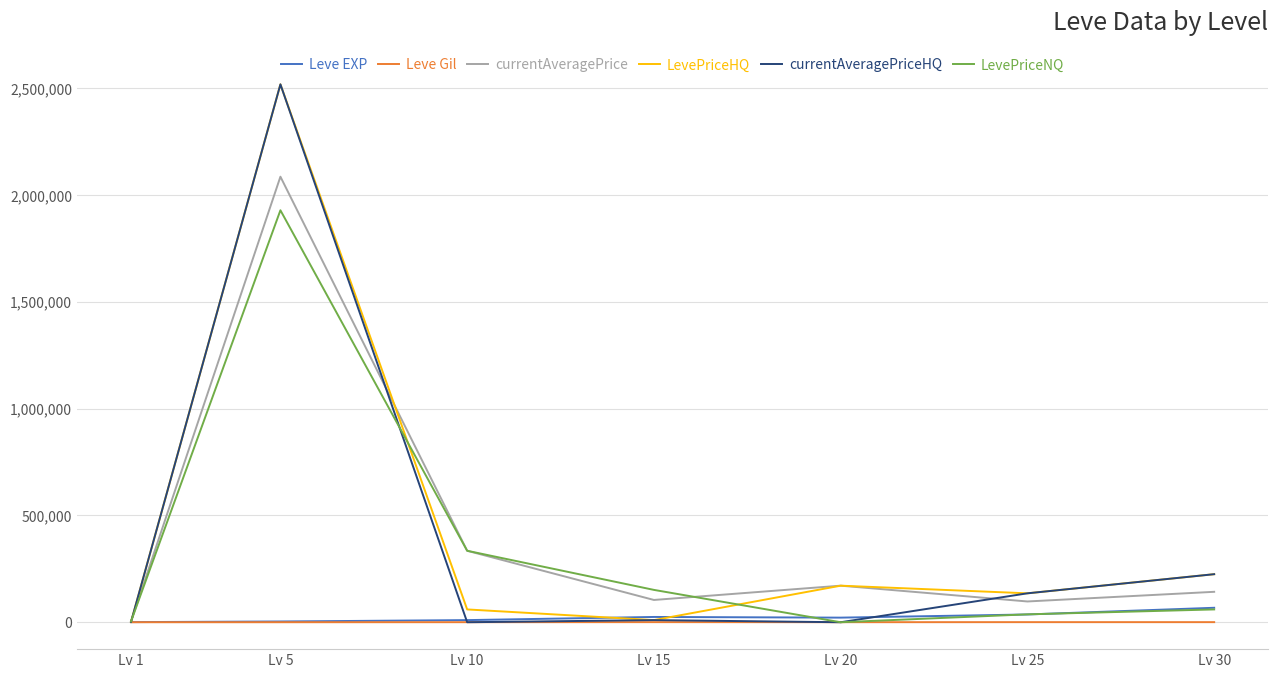

At how many categories does at least one series exceed 2479403?

1